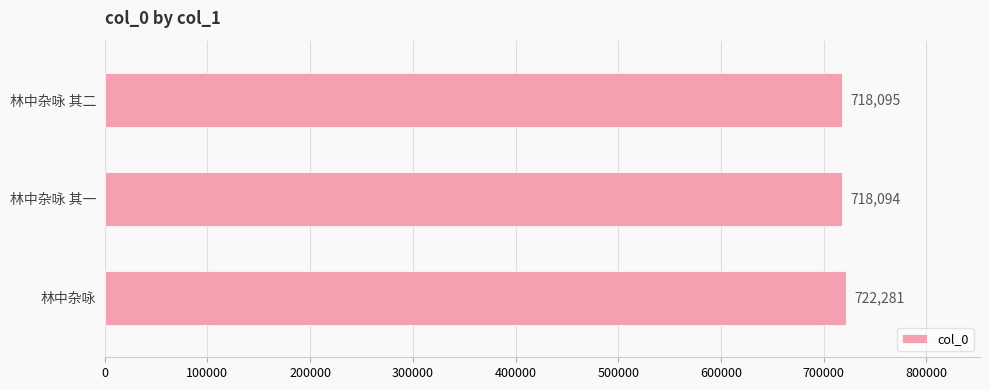

True or false: the data shows 718094 at 林中杂咏 其一.

True